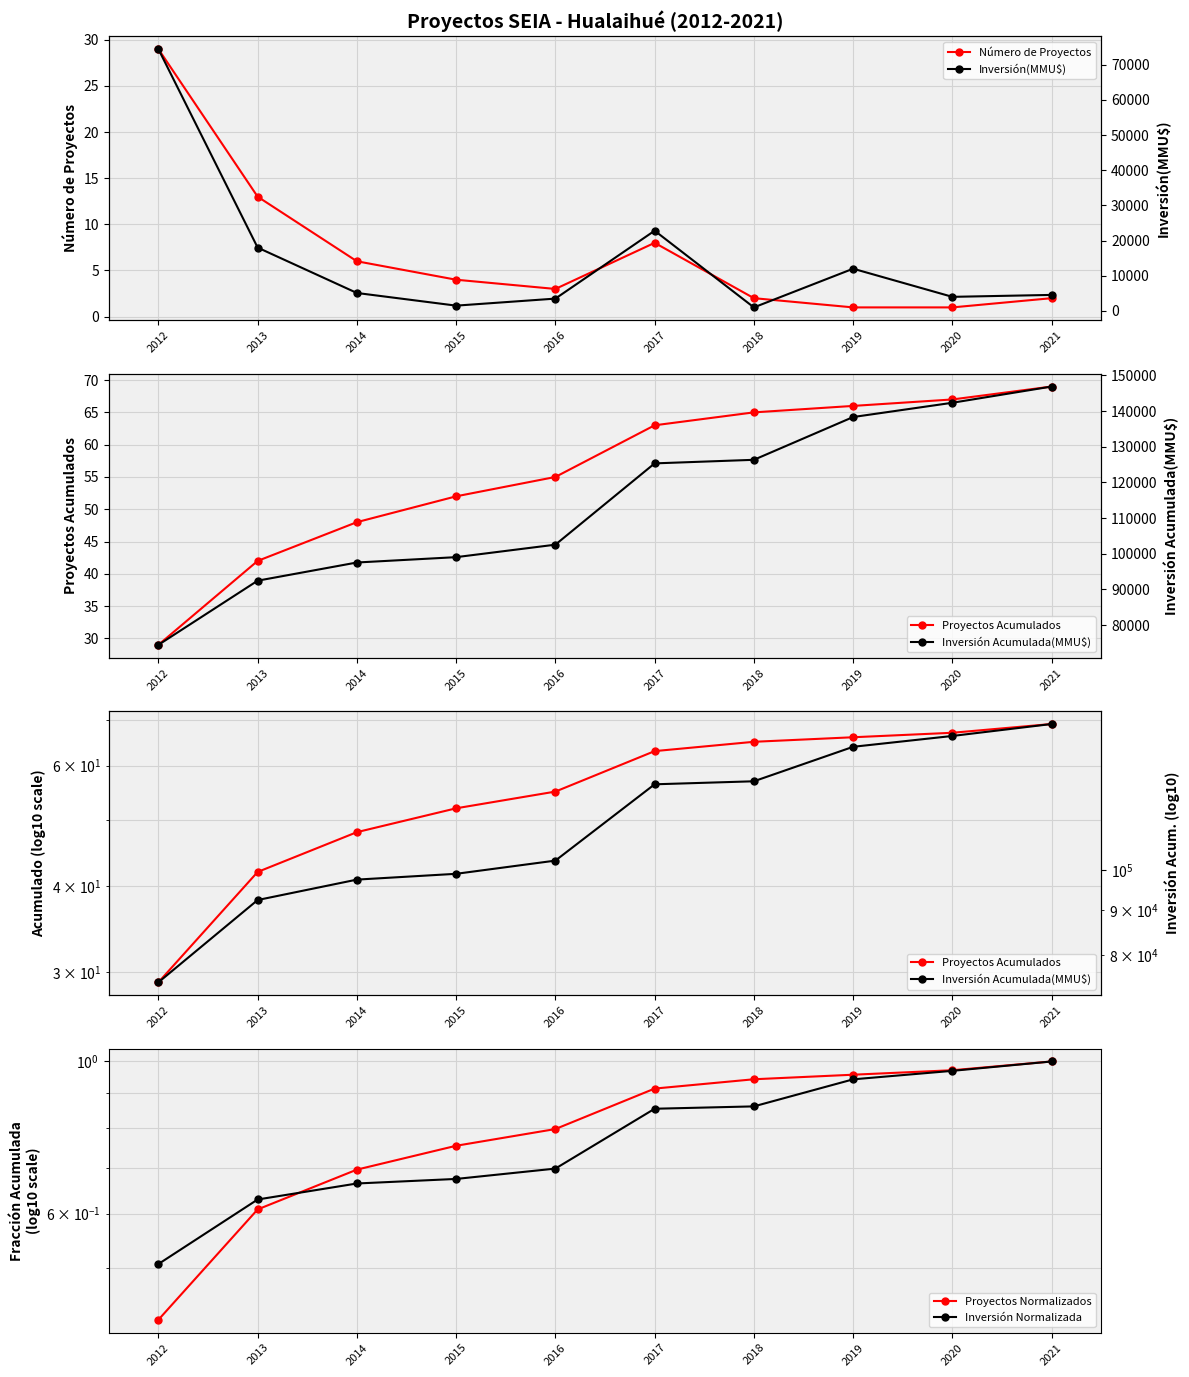

What are all the series names shown in the legend?

Número de Proyectos, Proyectos Acumulados, Proyectos Normalizados, Inversión Normalizada, Inversión(MMU$), Inversión Acumulada(MMU$)